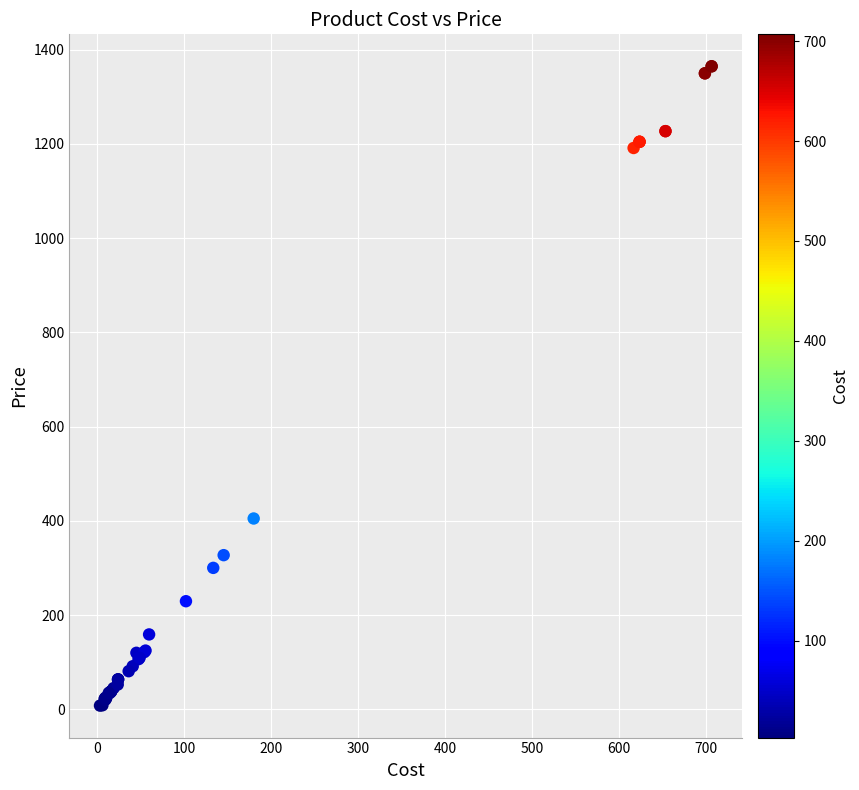

What Y value in the scatter plot is closest to 686?

405.0